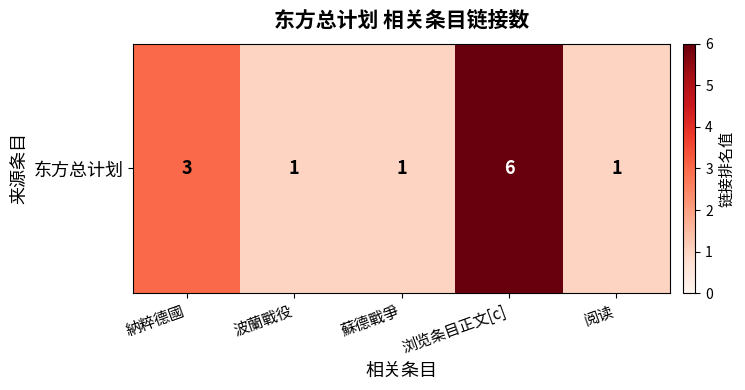

What is the difference between the second highest and second lowest values?

2